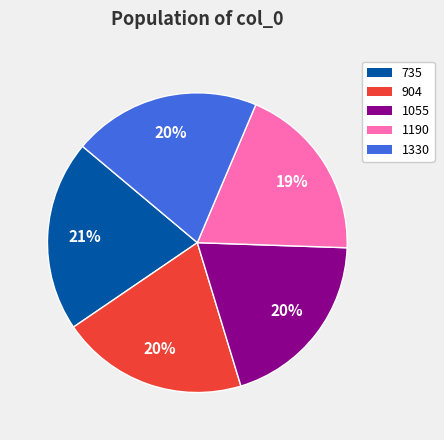

To the nearest percent, what portion does 904 represent?

20%